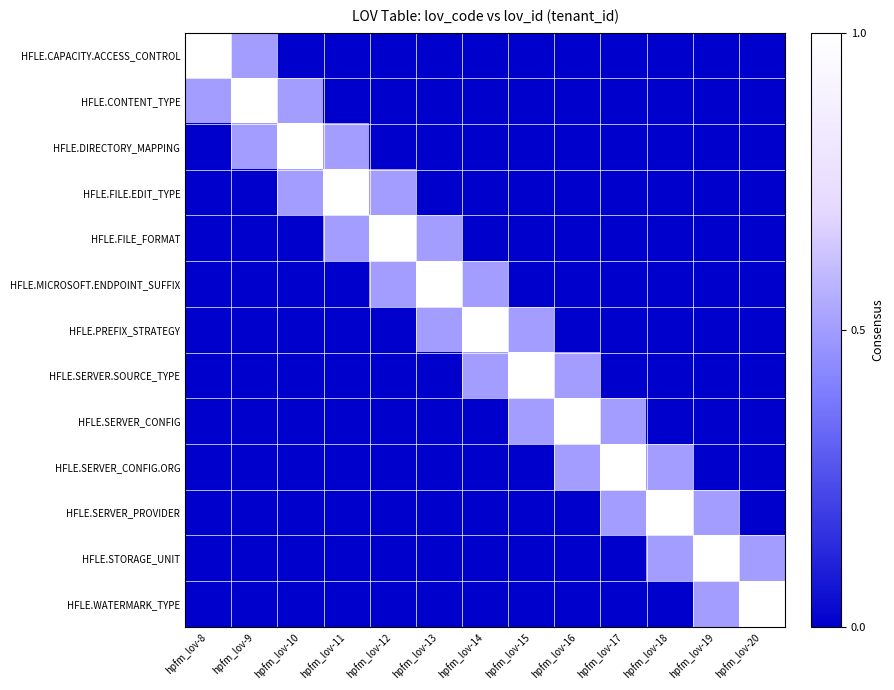

Reading left to right, transcribe all the data shown in this chart.

HFLE.CAPACITY.ACCESS_CONTROL: hpfm_lov-8=1.0	hpfm_lov-9=0.5	hpfm_lov-10=0.0	hpfm_lov-11=0.0	hpfm_lov-12=0.0	hpfm_lov-13=0.0	hpfm_lov-14=0.0	hpfm_lov-15=0.0	hpfm_lov-16=0.0	hpfm_lov-17=0.0	hpfm_lov-18=0.0	hpfm_lov-19=0.0	hpfm_lov-20=0.0
HFLE.CONTENT_TYPE: hpfm_lov-8=0.5	hpfm_lov-9=1.0	hpfm_lov-10=0.5	hpfm_lov-11=0.0	hpfm_lov-12=0.0	hpfm_lov-13=0.0	hpfm_lov-14=0.0	hpfm_lov-15=0.0	hpfm_lov-16=0.0	hpfm_lov-17=0.0	hpfm_lov-18=0.0	hpfm_lov-19=0.0	hpfm_lov-20=0.0
HFLE.DIRECTORY_MAPPING: hpfm_lov-8=0.0	hpfm_lov-9=0.5	hpfm_lov-10=1.0	hpfm_lov-11=0.5	hpfm_lov-12=0.0	hpfm_lov-13=0.0	hpfm_lov-14=0.0	hpfm_lov-15=0.0	hpfm_lov-16=0.0	hpfm_lov-17=0.0	hpfm_lov-18=0.0	hpfm_lov-19=0.0	hpfm_lov-20=0.0
HFLE.FILE.EDIT_TYPE: hpfm_lov-8=0.0	hpfm_lov-9=0.0	hpfm_lov-10=0.5	hpfm_lov-11=1.0	hpfm_lov-12=0.5	hpfm_lov-13=0.0	hpfm_lov-14=0.0	hpfm_lov-15=0.0	hpfm_lov-16=0.0	hpfm_lov-17=0.0	hpfm_lov-18=0.0	hpfm_lov-19=0.0	hpfm_lov-20=0.0
HFLE.FILE_FORMAT: hpfm_lov-8=0.0	hpfm_lov-9=0.0	hpfm_lov-10=0.0	hpfm_lov-11=0.5	hpfm_lov-12=1.0	hpfm_lov-13=0.5	hpfm_lov-14=0.0	hpfm_lov-15=0.0	hpfm_lov-16=0.0	hpfm_lov-17=0.0	hpfm_lov-18=0.0	hpfm_lov-19=0.0	hpfm_lov-20=0.0
HFLE.MICROSOFT.ENDPOINT_SUFFIX: hpfm_lov-8=0.0	hpfm_lov-9=0.0	hpfm_lov-10=0.0	hpfm_lov-11=0.0	hpfm_lov-12=0.5	hpfm_lov-13=1.0	hpfm_lov-14=0.5	hpfm_lov-15=0.0	hpfm_lov-16=0.0	hpfm_lov-17=0.0	hpfm_lov-18=0.0	hpfm_lov-19=0.0	hpfm_lov-20=0.0
HFLE.PREFIX_STRATEGY: hpfm_lov-8=0.0	hpfm_lov-9=0.0	hpfm_lov-10=0.0	hpfm_lov-11=0.0	hpfm_lov-12=0.0	hpfm_lov-13=0.5	hpfm_lov-14=1.0	hpfm_lov-15=0.5	hpfm_lov-16=0.0	hpfm_lov-17=0.0	hpfm_lov-18=0.0	hpfm_lov-19=0.0	hpfm_lov-20=0.0
HFLE.SERVER.SOURCE_TYPE: hpfm_lov-8=0.0	hpfm_lov-9=0.0	hpfm_lov-10=0.0	hpfm_lov-11=0.0	hpfm_lov-12=0.0	hpfm_lov-13=0.0	hpfm_lov-14=0.5	hpfm_lov-15=1.0	hpfm_lov-16=0.5	hpfm_lov-17=0.0	hpfm_lov-18=0.0	hpfm_lov-19=0.0	hpfm_lov-20=0.0
HFLE.SERVER_CONFIG: hpfm_lov-8=0.0	hpfm_lov-9=0.0	hpfm_lov-10=0.0	hpfm_lov-11=0.0	hpfm_lov-12=0.0	hpfm_lov-13=0.0	hpfm_lov-14=0.0	hpfm_lov-15=0.5	hpfm_lov-16=1.0	hpfm_lov-17=0.5	hpfm_lov-18=0.0	hpfm_lov-19=0.0	hpfm_lov-20=0.0
HFLE.SERVER_CONFIG.ORG: hpfm_lov-8=0.0	hpfm_lov-9=0.0	hpfm_lov-10=0.0	hpfm_lov-11=0.0	hpfm_lov-12=0.0	hpfm_lov-13=0.0	hpfm_lov-14=0.0	hpfm_lov-15=0.0	hpfm_lov-16=0.5	hpfm_lov-17=1.0	hpfm_lov-18=0.5	hpfm_lov-19=0.0	hpfm_lov-20=0.0
HFLE.SERVER_PROVIDER: hpfm_lov-8=0.0	hpfm_lov-9=0.0	hpfm_lov-10=0.0	hpfm_lov-11=0.0	hpfm_lov-12=0.0	hpfm_lov-13=0.0	hpfm_lov-14=0.0	hpfm_lov-15=0.0	hpfm_lov-16=0.0	hpfm_lov-17=0.5	hpfm_lov-18=1.0	hpfm_lov-19=0.5	hpfm_lov-20=0.0
HFLE.STORAGE_UNIT: hpfm_lov-8=0.0	hpfm_lov-9=0.0	hpfm_lov-10=0.0	hpfm_lov-11=0.0	hpfm_lov-12=0.0	hpfm_lov-13=0.0	hpfm_lov-14=0.0	hpfm_lov-15=0.0	hpfm_lov-16=0.0	hpfm_lov-17=0.0	hpfm_lov-18=0.5	hpfm_lov-19=1.0	hpfm_lov-20=0.5
HFLE.WATERMARK_TYPE: hpfm_lov-8=0.0	hpfm_lov-9=0.0	hpfm_lov-10=0.0	hpfm_lov-11=0.0	hpfm_lov-12=0.0	hpfm_lov-13=0.0	hpfm_lov-14=0.0	hpfm_lov-15=0.0	hpfm_lov-16=0.0	hpfm_lov-17=0.0	hpfm_lov-18=0.0	hpfm_lov-19=0.5	hpfm_lov-20=1.0